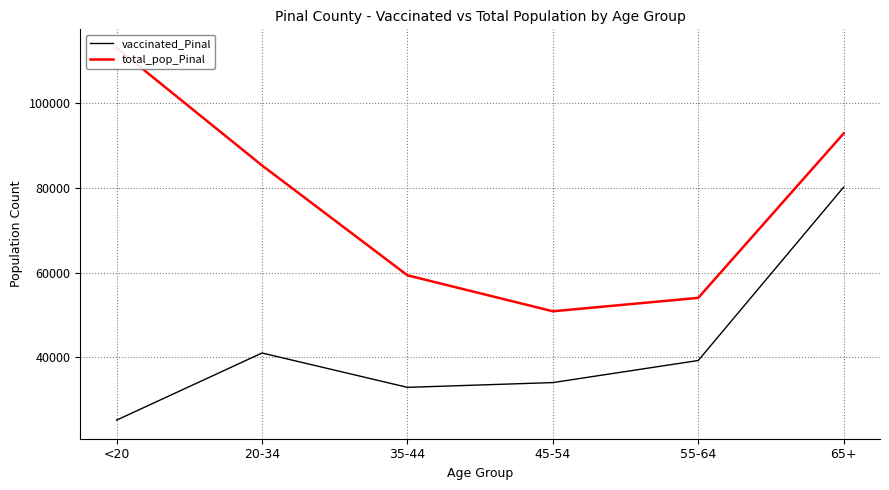

Rank the series at 20-34 from lowest to highest value.

vaccinated_Pinal, total_pop_Pinal